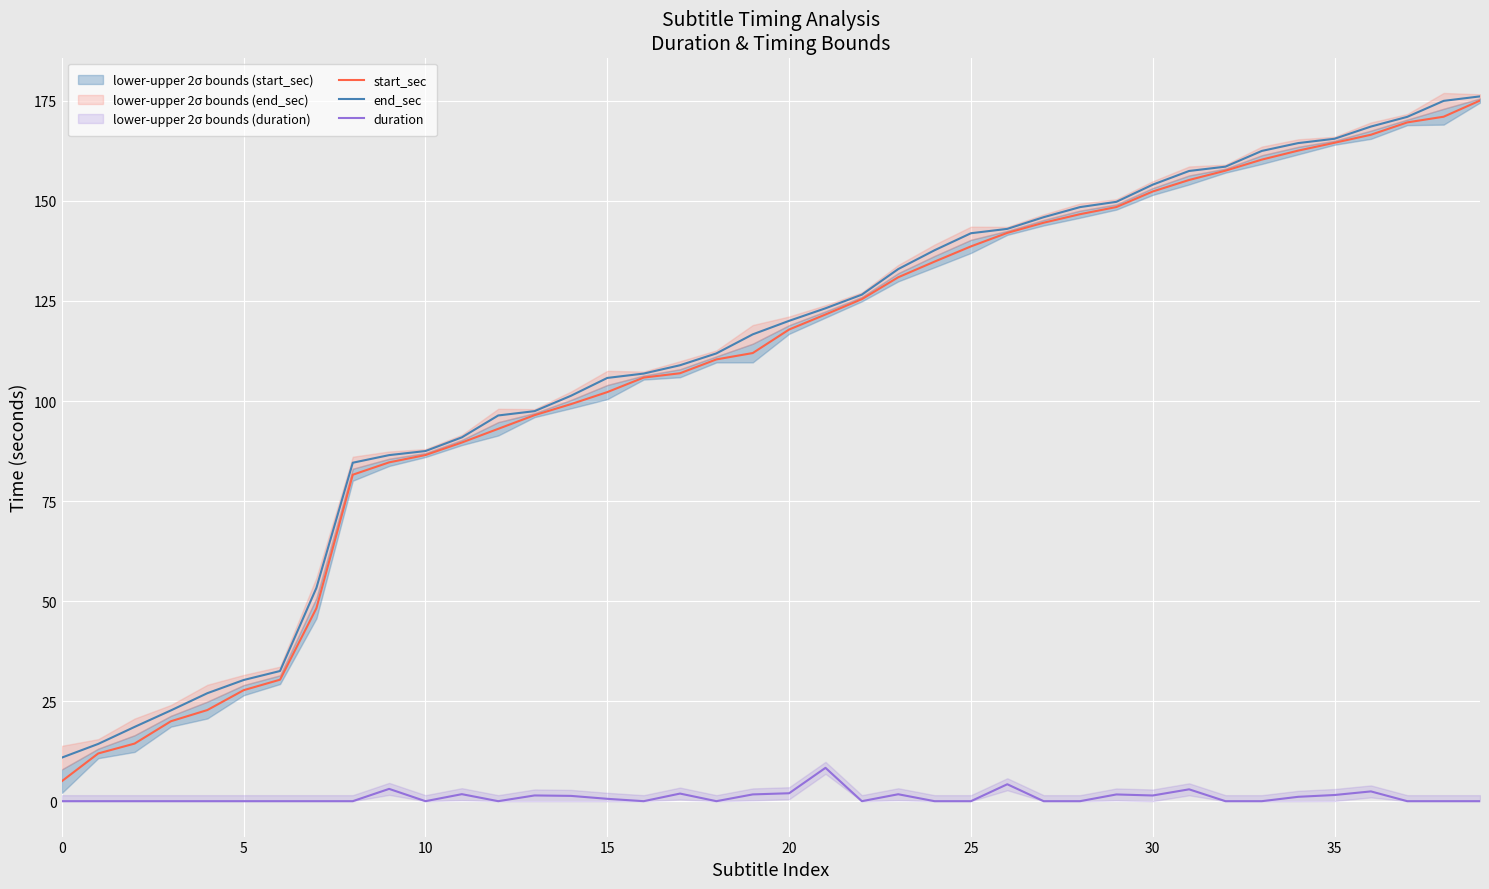

What is the difference between the maximum and minimum values in the duration series?

8.3